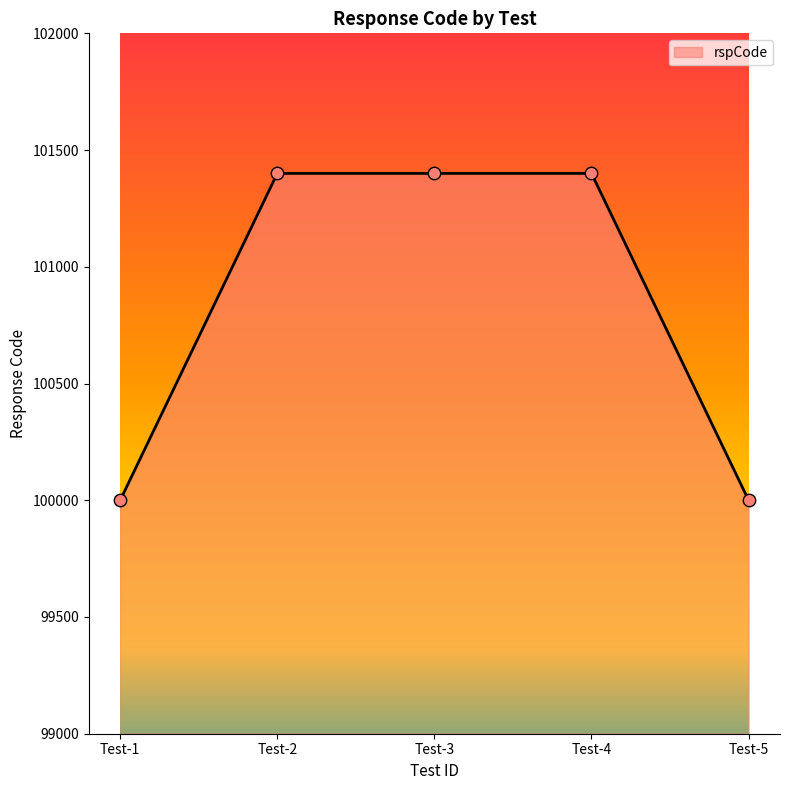

What is the change in value from Test-1 to Test-4?

+1400